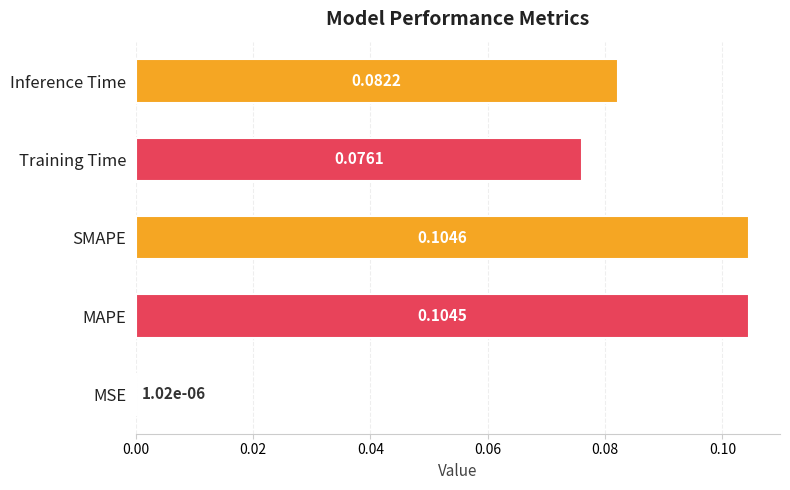

Where is the data nearest to the value 0?

MSE